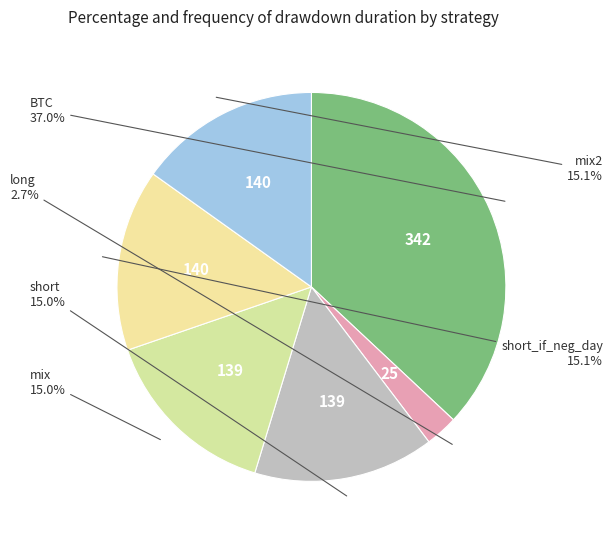

Count the number of slices in the pie.

6